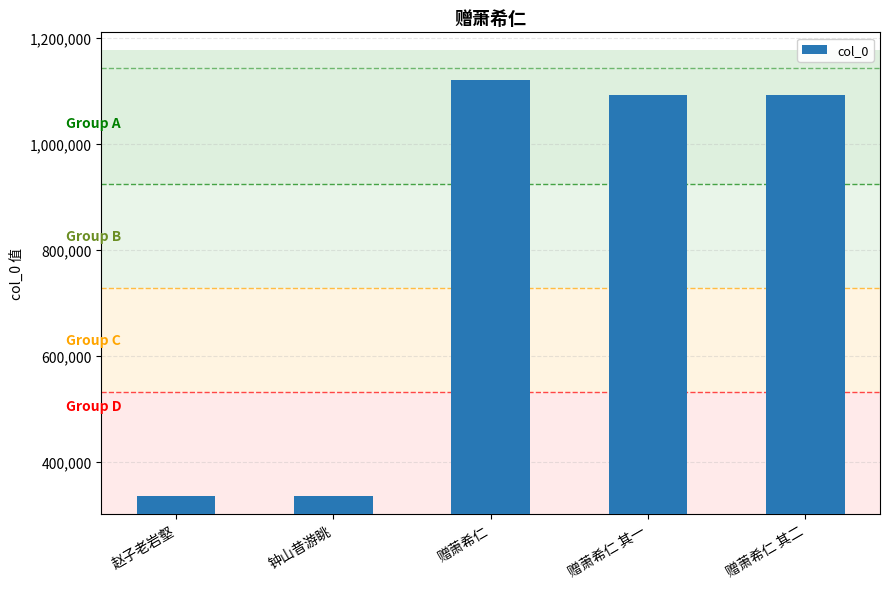

What is the sum of all values?

3974808